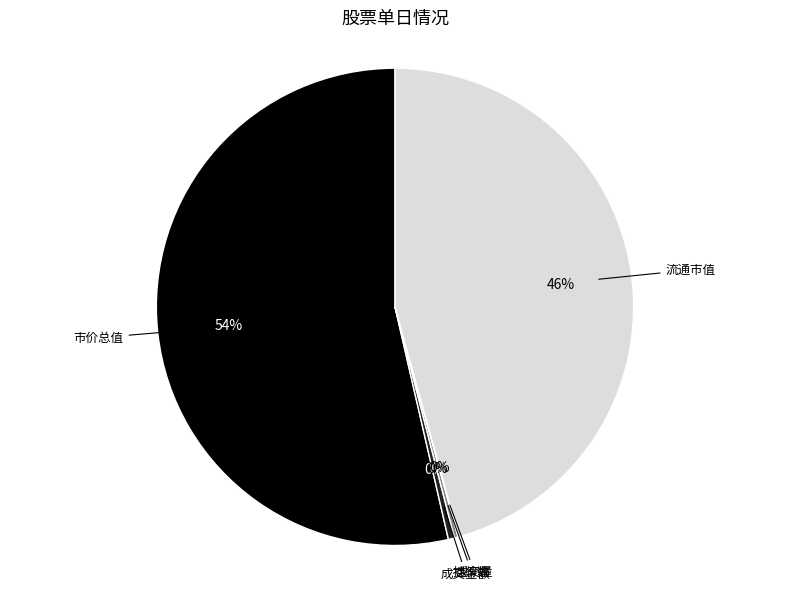

True or false: 成交金额 accounts for 9% of the total.

False